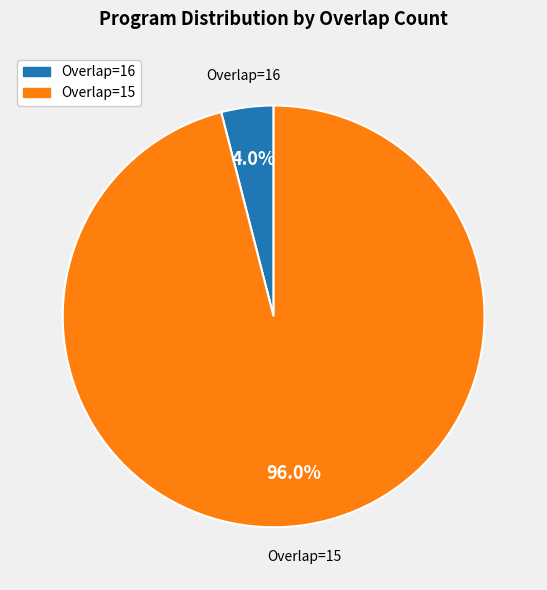

Does any single category account for the majority?

Yes